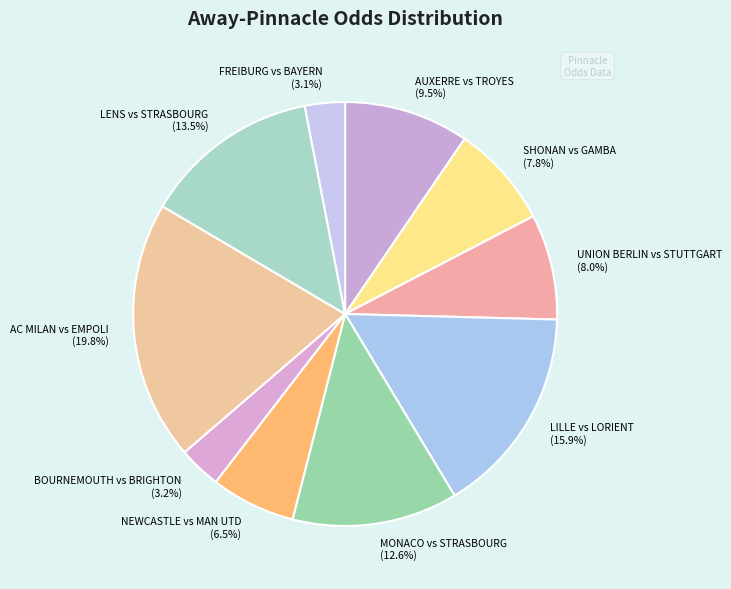

What is the largest slice in the pie chart?

AC MILAN vs EMPOLI (19.8%)